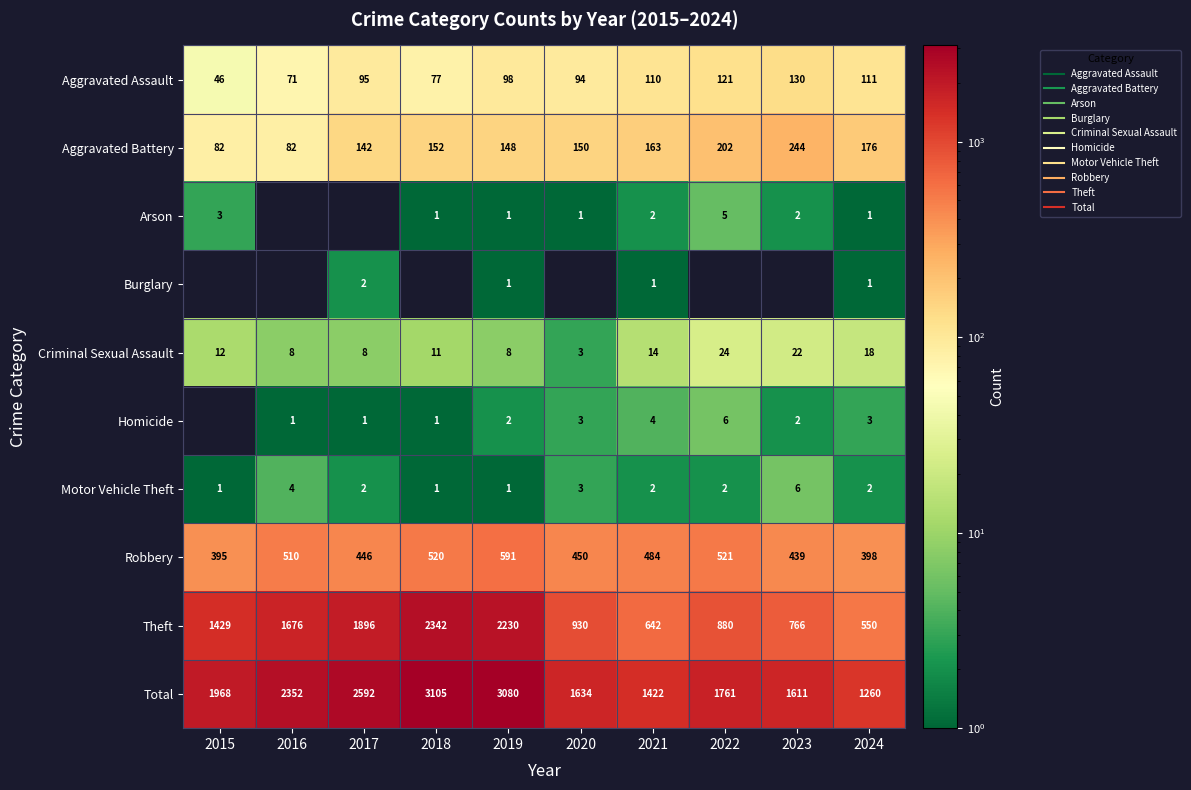

Rank the categories by Criminal Sexual Assault value from lowest to highest.

2020, 2016, 2017, 2019, 2018, 2015, 2021, 2024, 2023, 2022